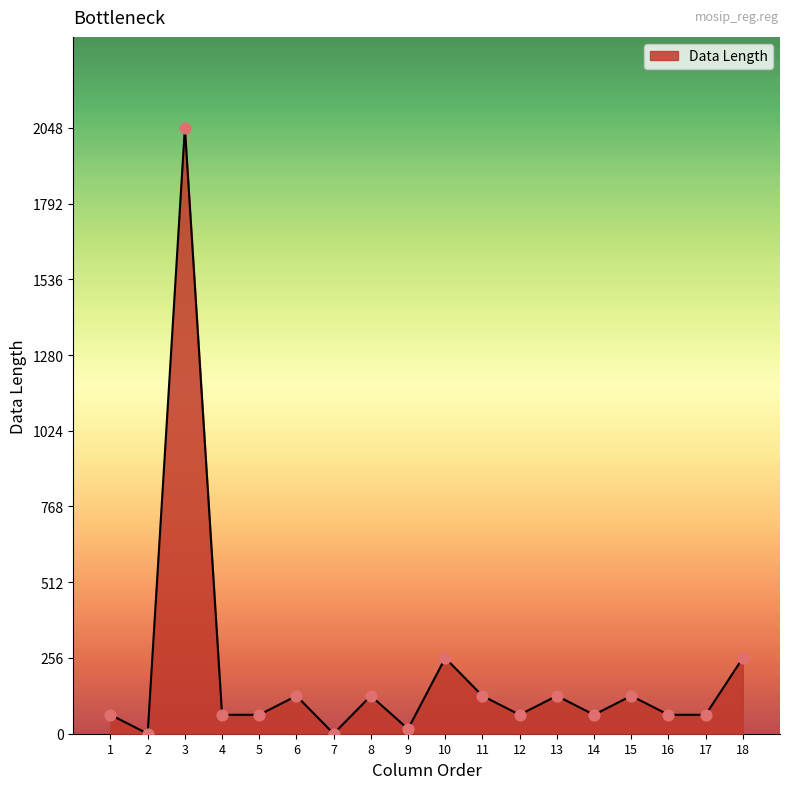

What is the change in value from 7 to 8?

+128